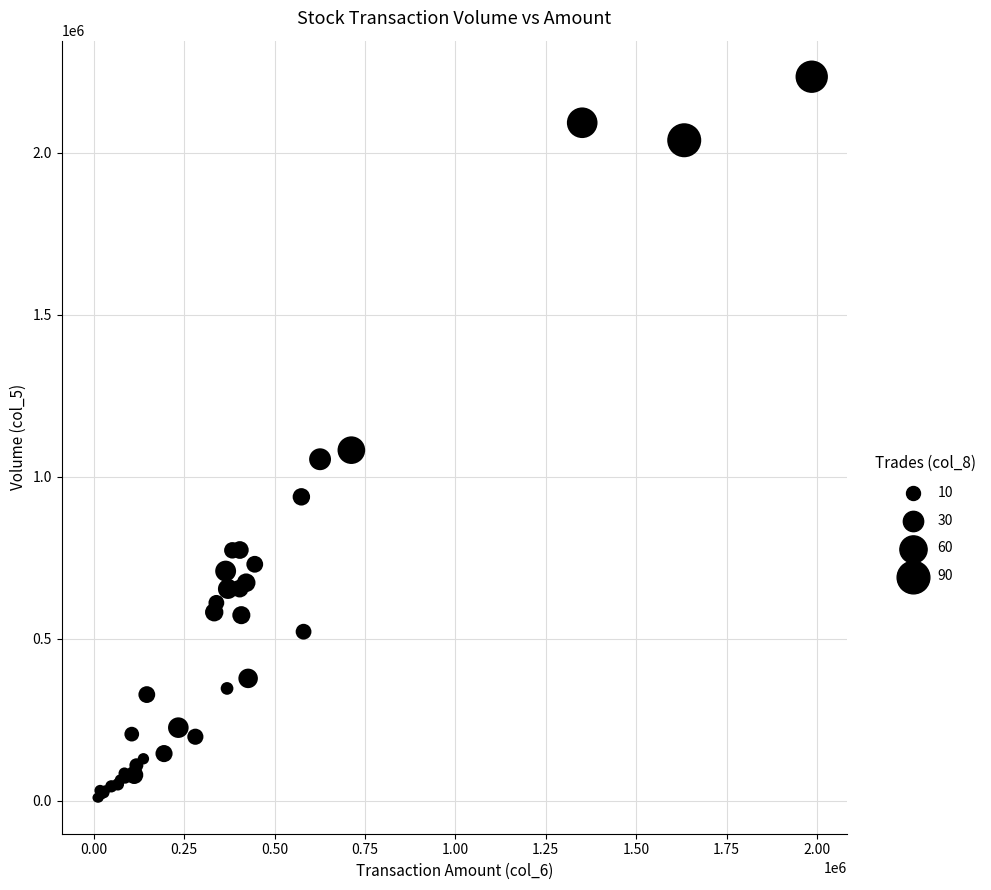

What Y value in the scatter plot is closest to 1122000?

1082000